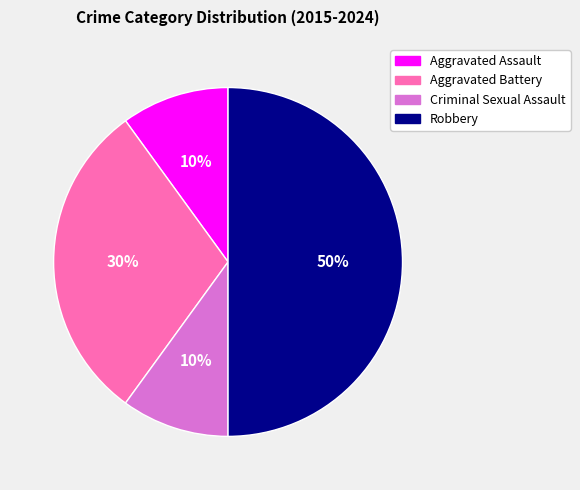

Do Robbery and Aggravated Assault together represent more than half of the pie?

Yes